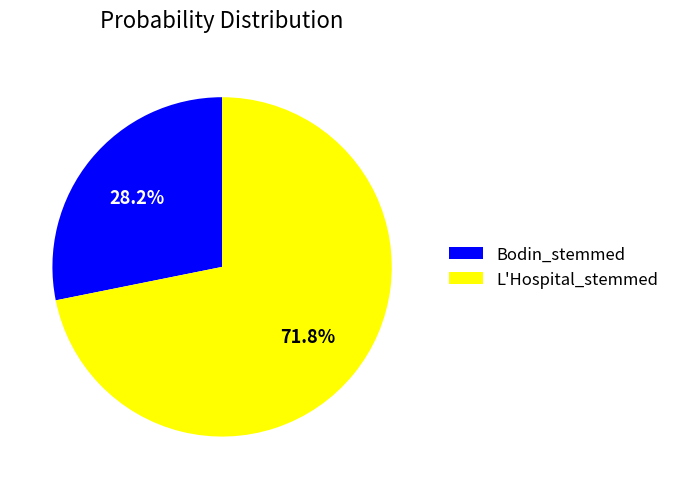

Which slice is the smallest?

Bodin_stemmed